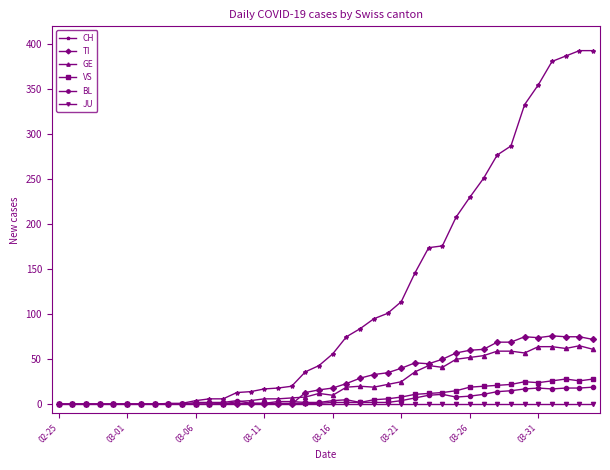

What is the average value of the VS series?

8